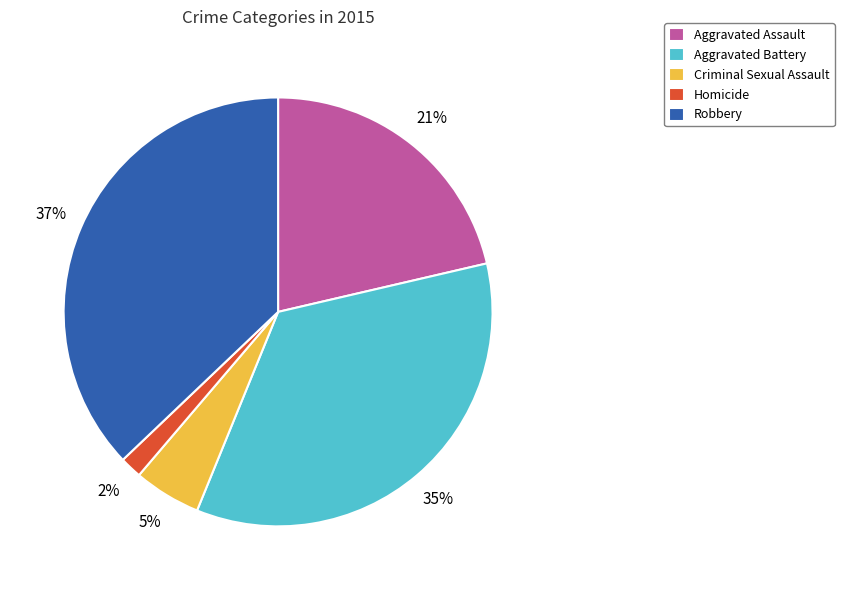

What is the ratio of the value at Robbery to the value at Aggravated Battery?

1.1